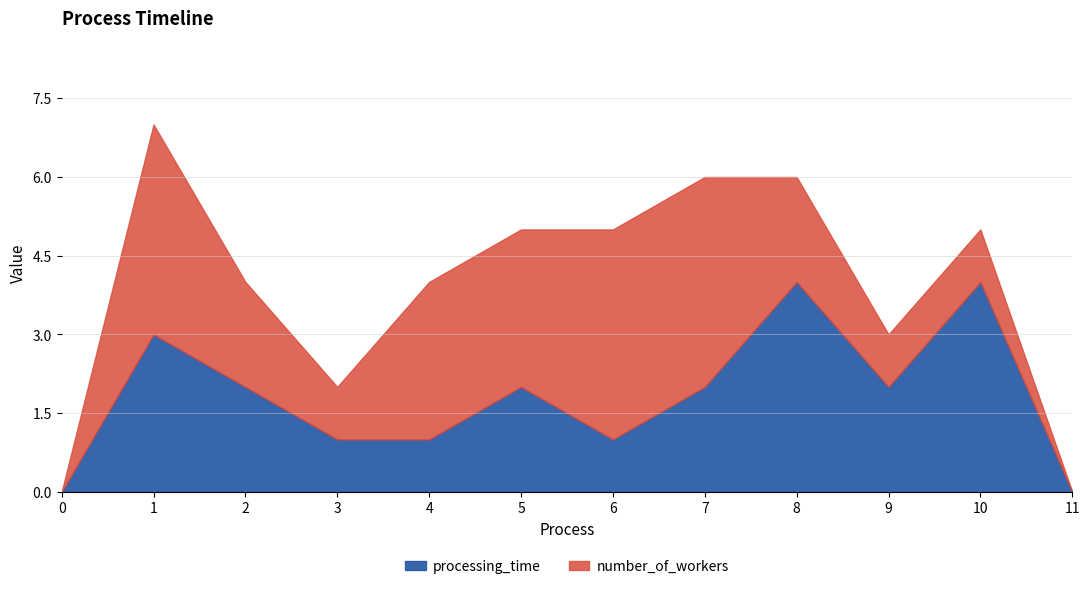

After their last crossing, which series has the higher values: number_of_workers or processing_time?

processing_time